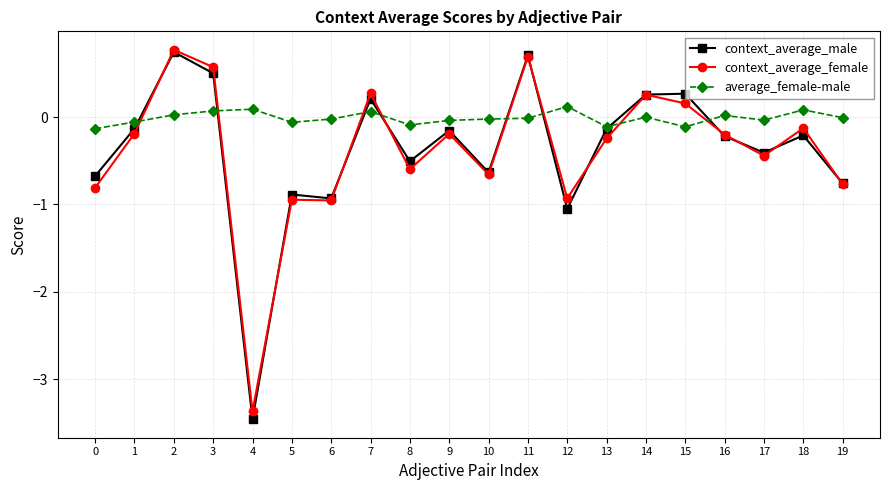

The context_average_female series shows 0.2 at 15. True or false?

True